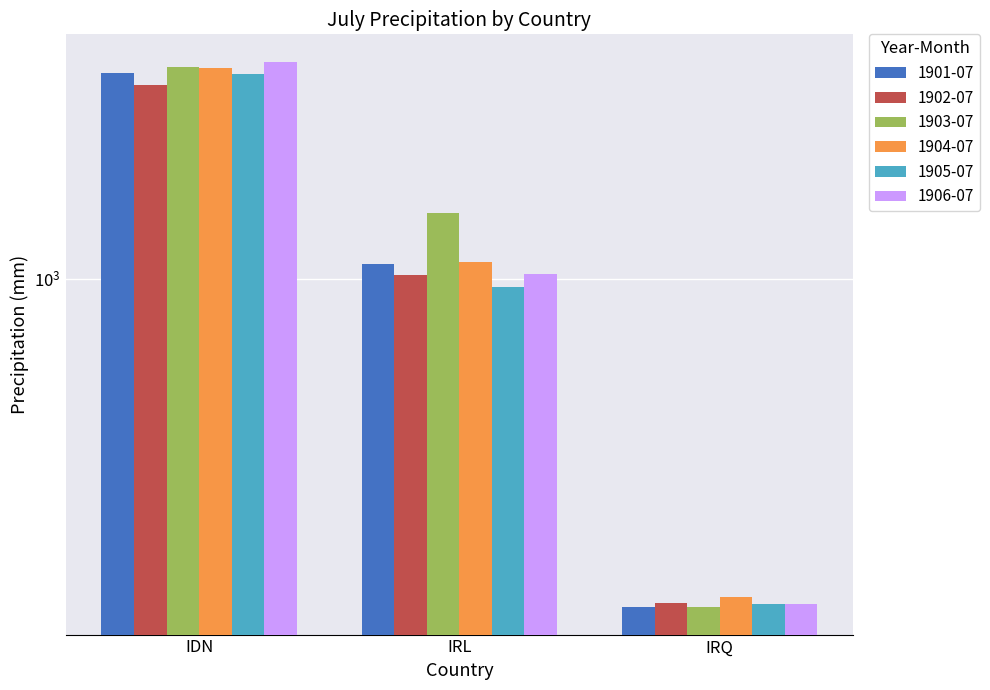

Which series changed the most between IDN and IRQ?

1906-07